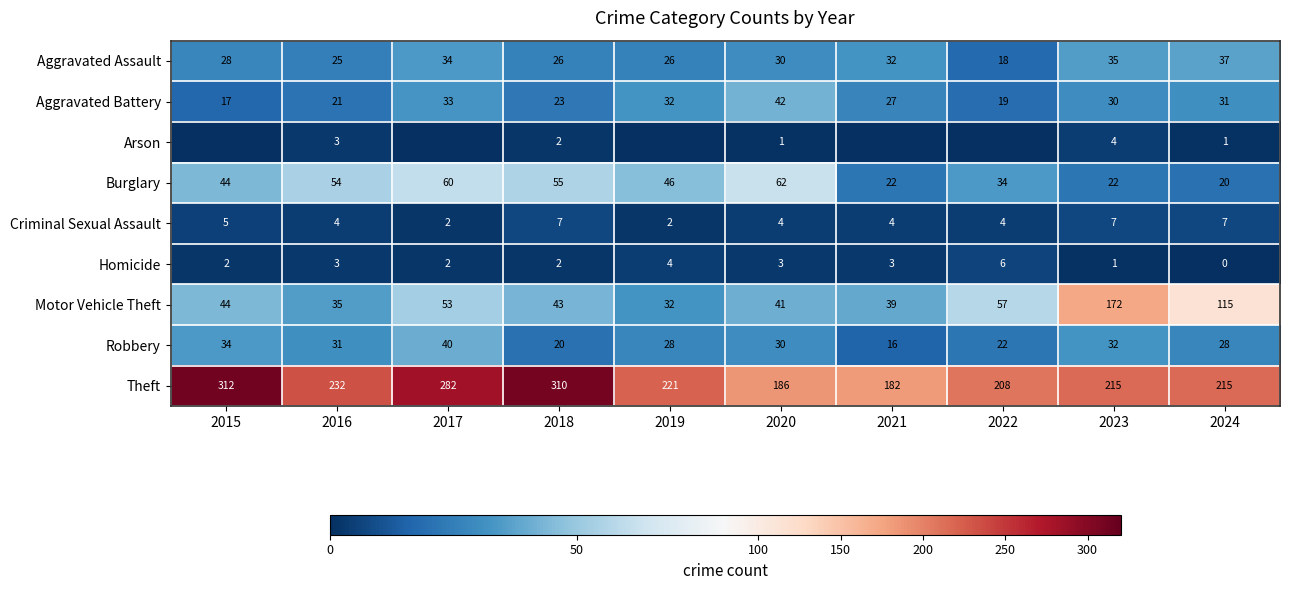

What is the difference between the maximum and minimum values in the Criminal Sexual Assault series?

5